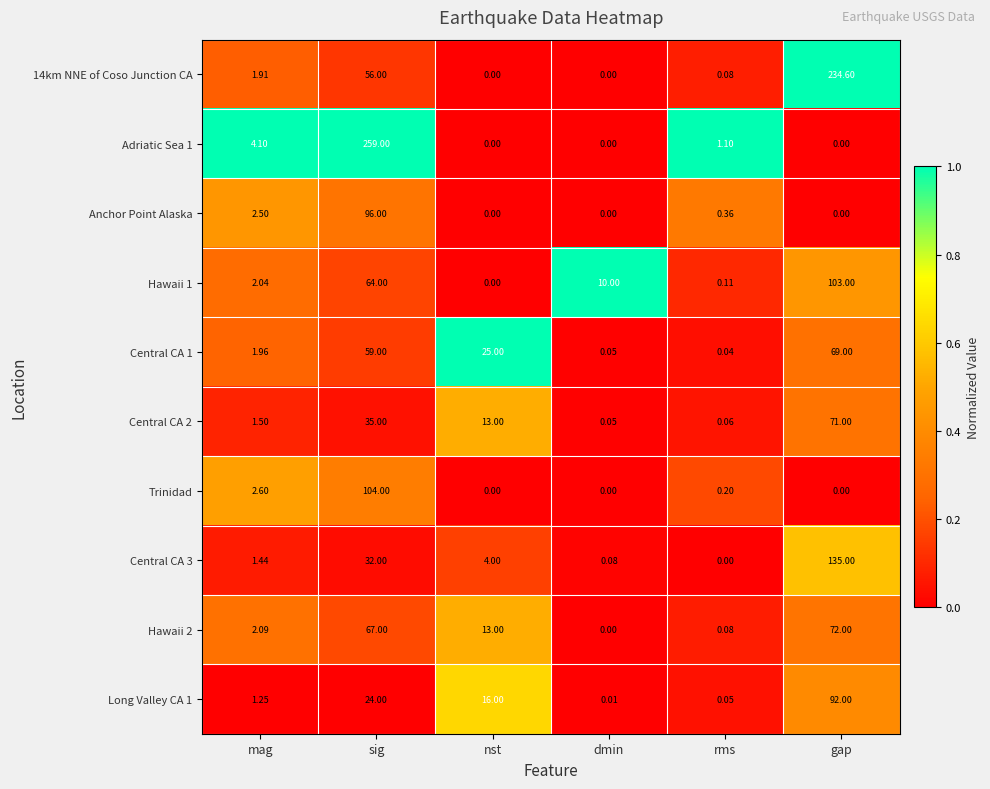

Rank the categories by Central CA 1 value from lowest to highest.

rms, dmin, mag, nst, sig, gap